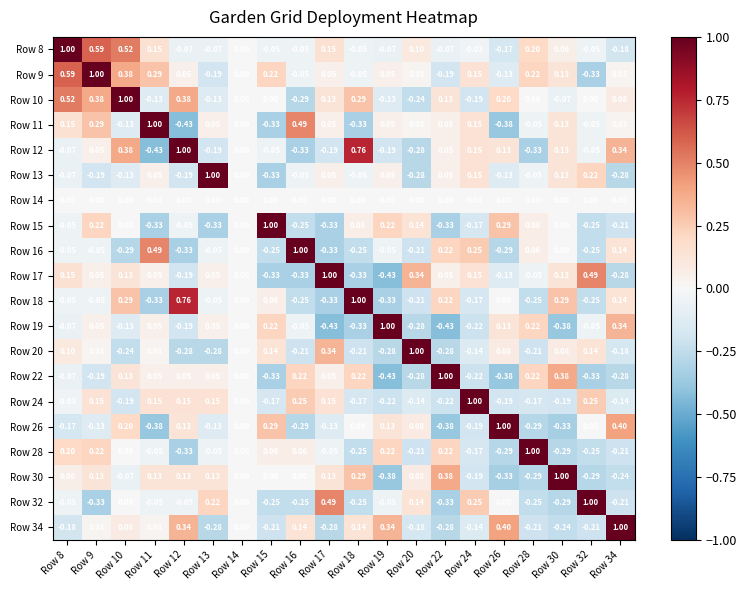

Is the value of Row 13 at Row 32 greater than the value of Row 14 at Row 30?

Yes